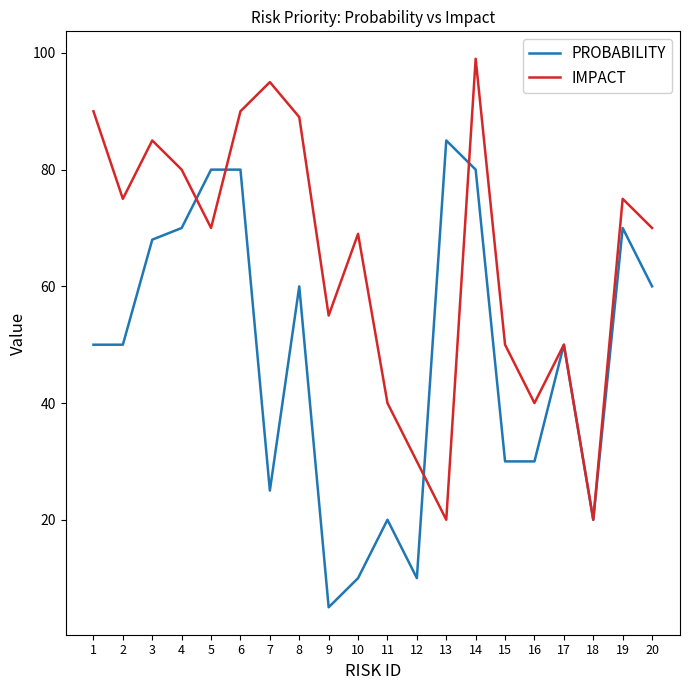

What is the total value across all series at 1?

140